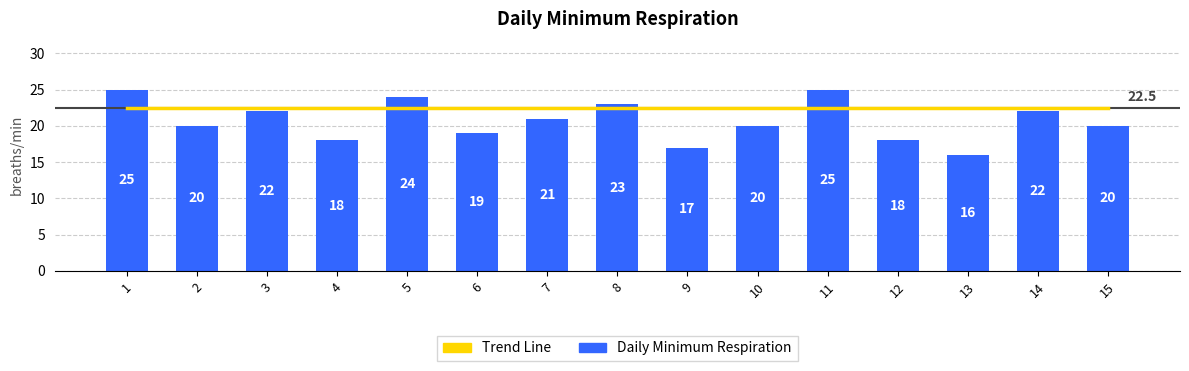

How many values in the Daily Minimum Respiration series are below 20?

5